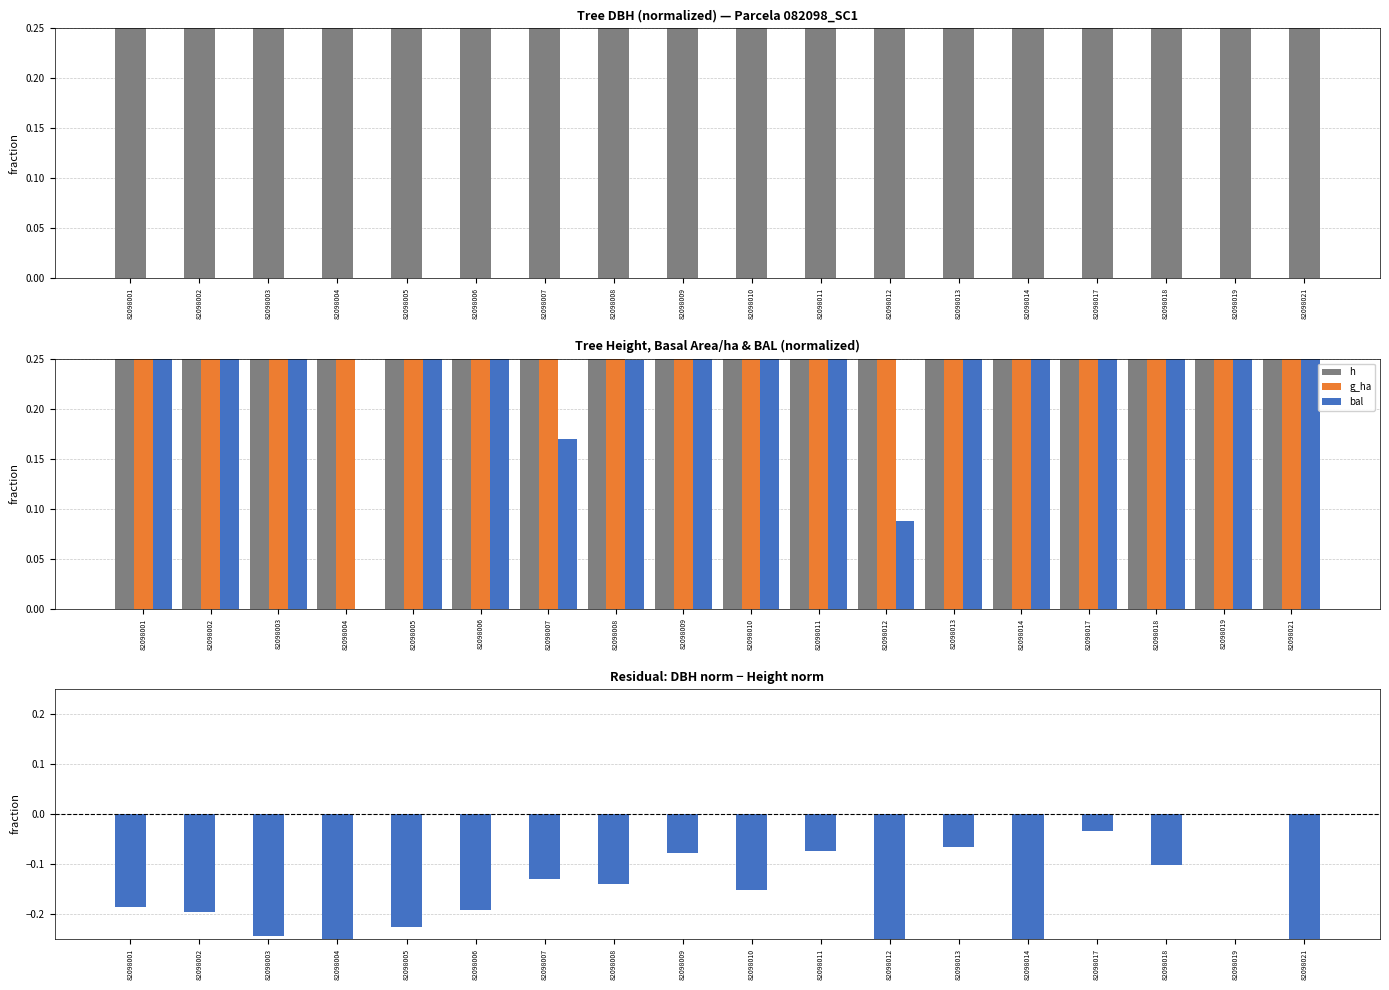

The bal series shows 0.2 at 82098019. True or false?

False